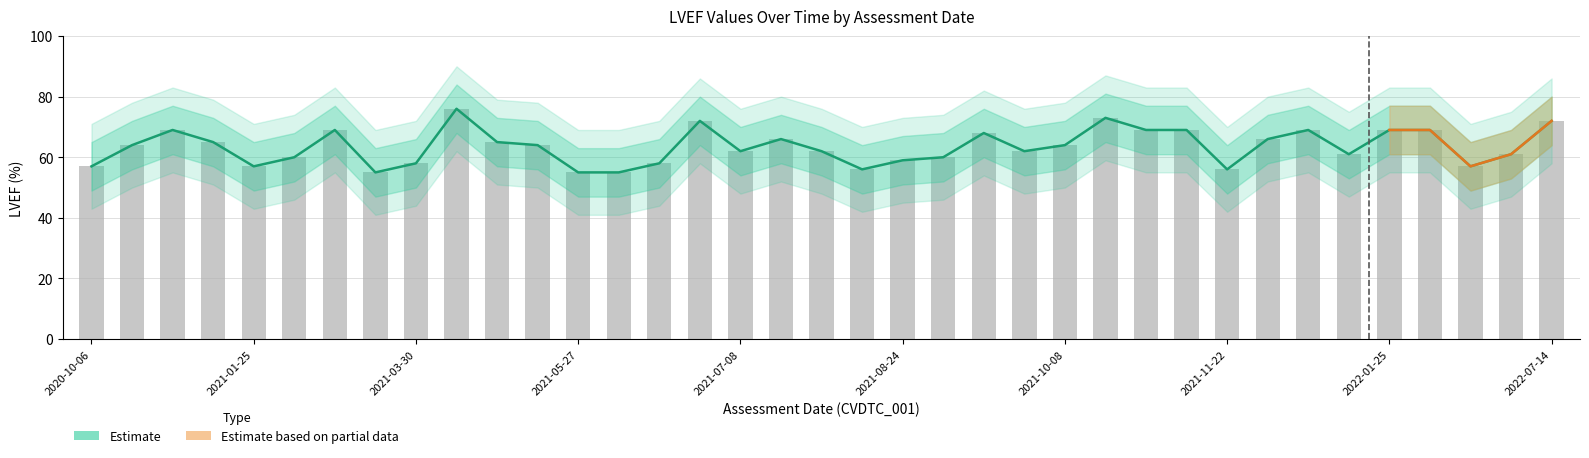

What is the minimum value for LVEF (Estimate)?

55